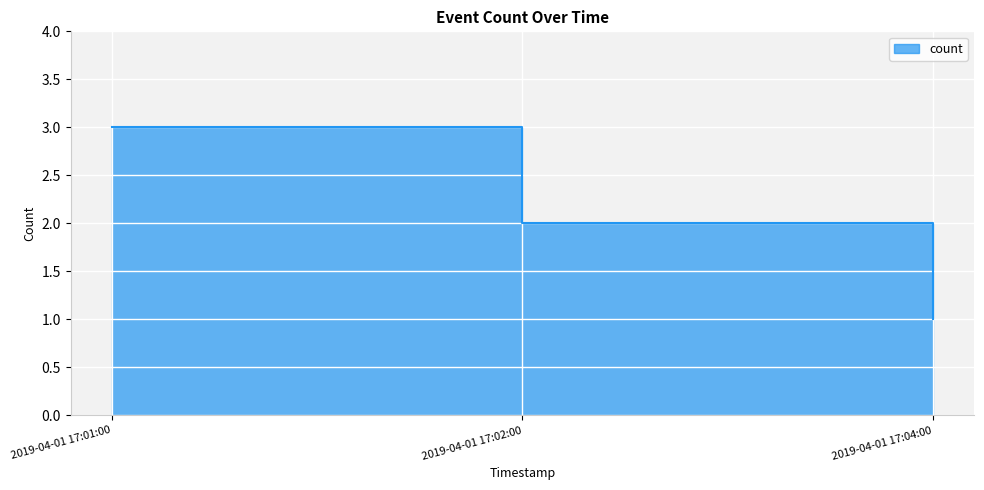

What is the maximum value shown in the chart?

3